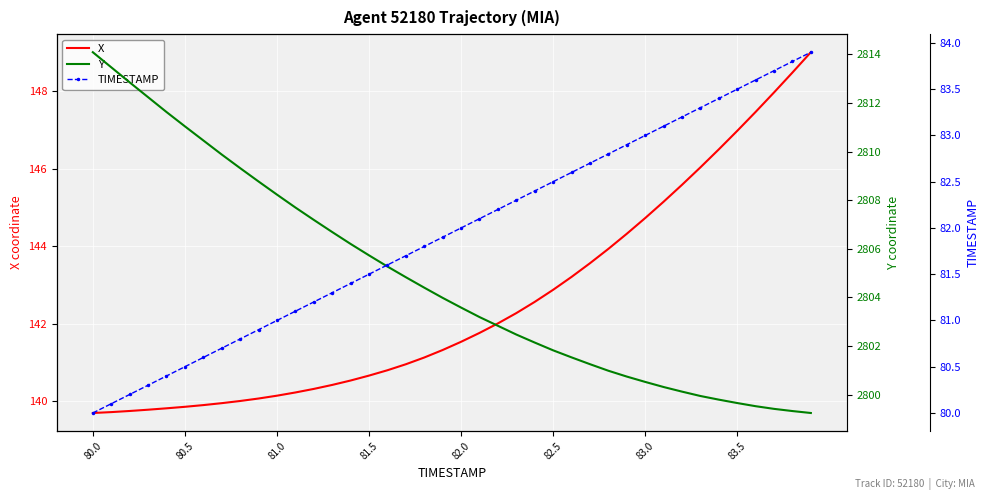

What is the value of the TIMESTAMP point at the 23rd from the left?

82.2